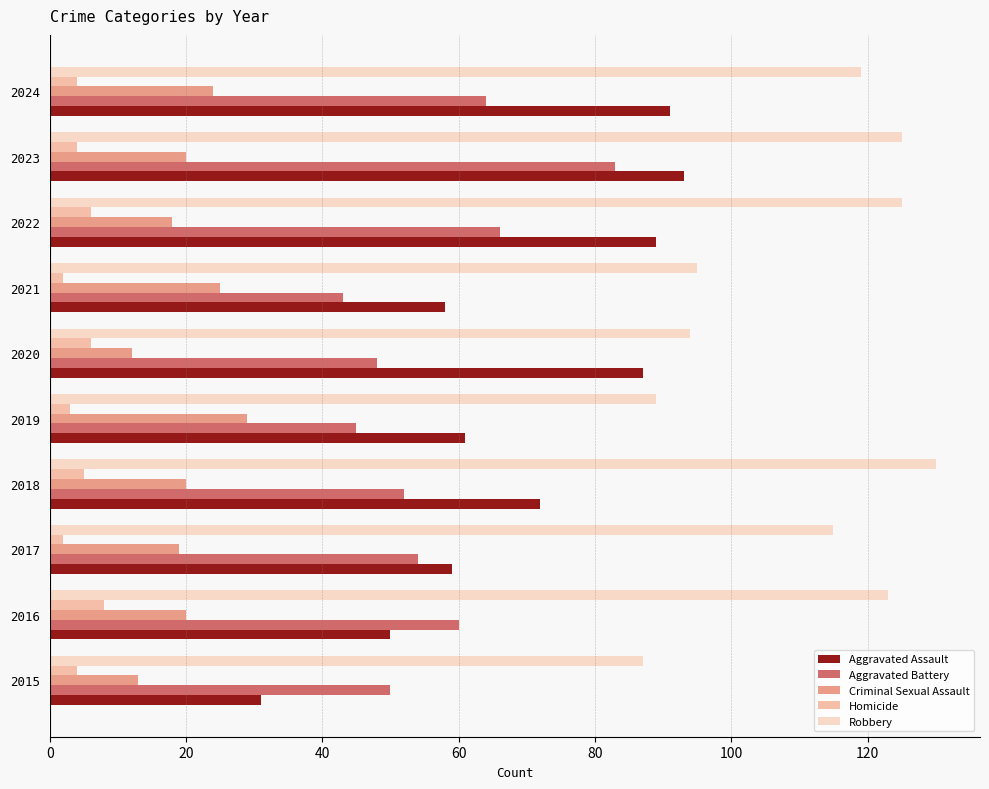

At which category is the sum across all series the highest?

2023